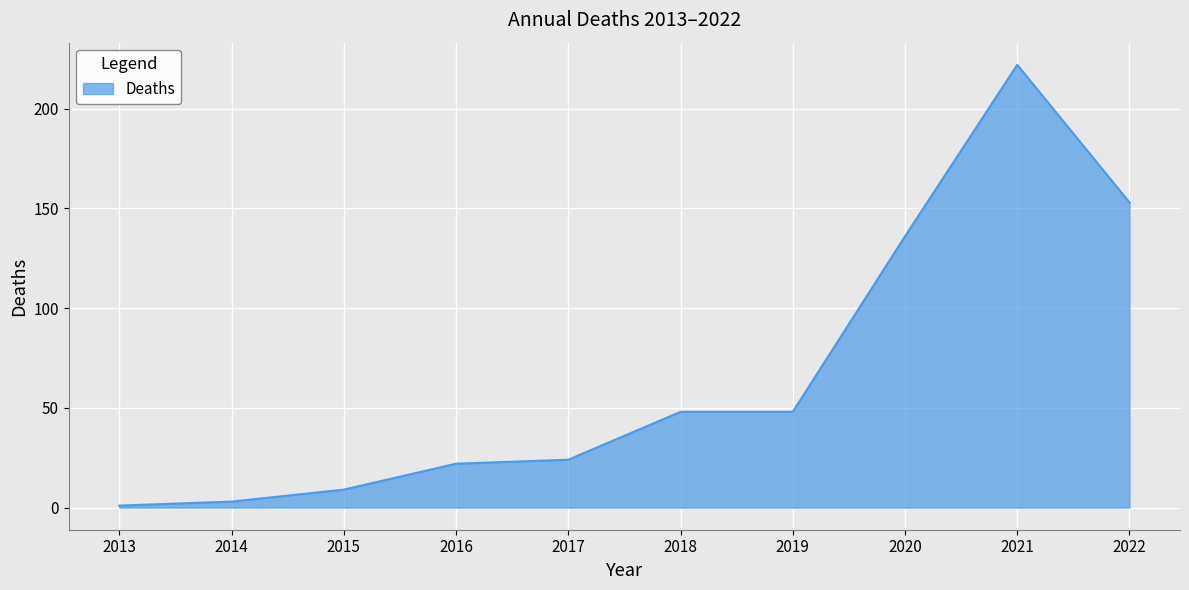

At which category does the chart reach its peak across all series?

2021